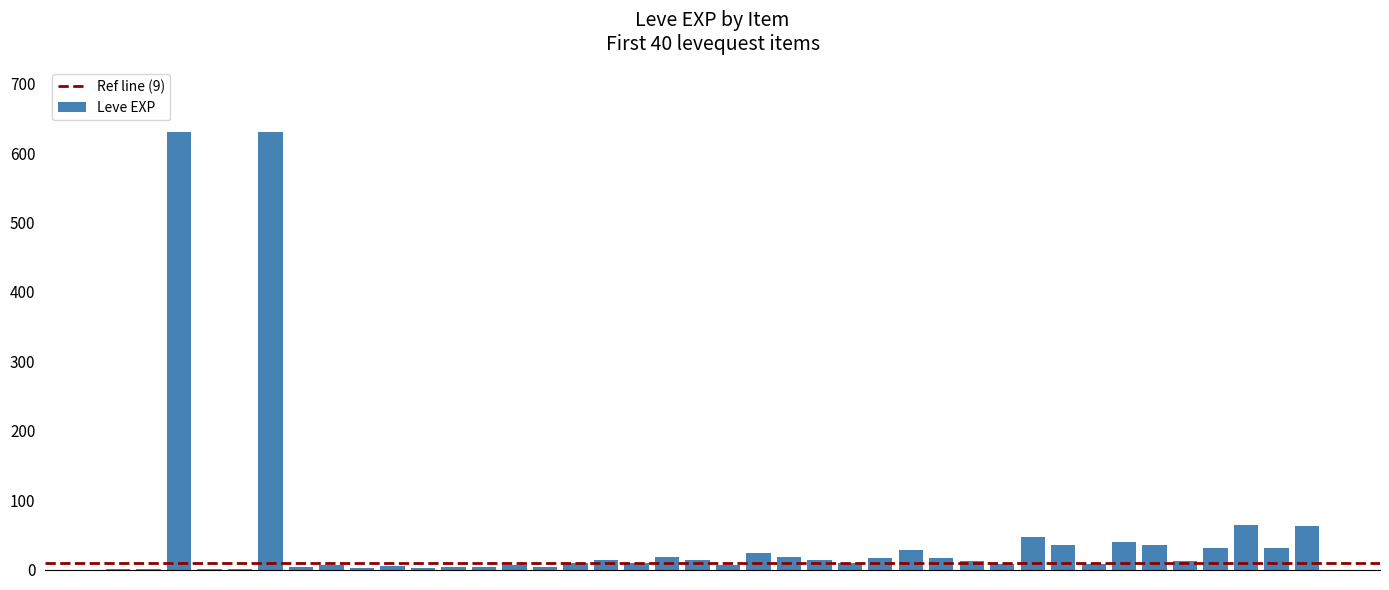

What is the maximum value shown in the chart?

630